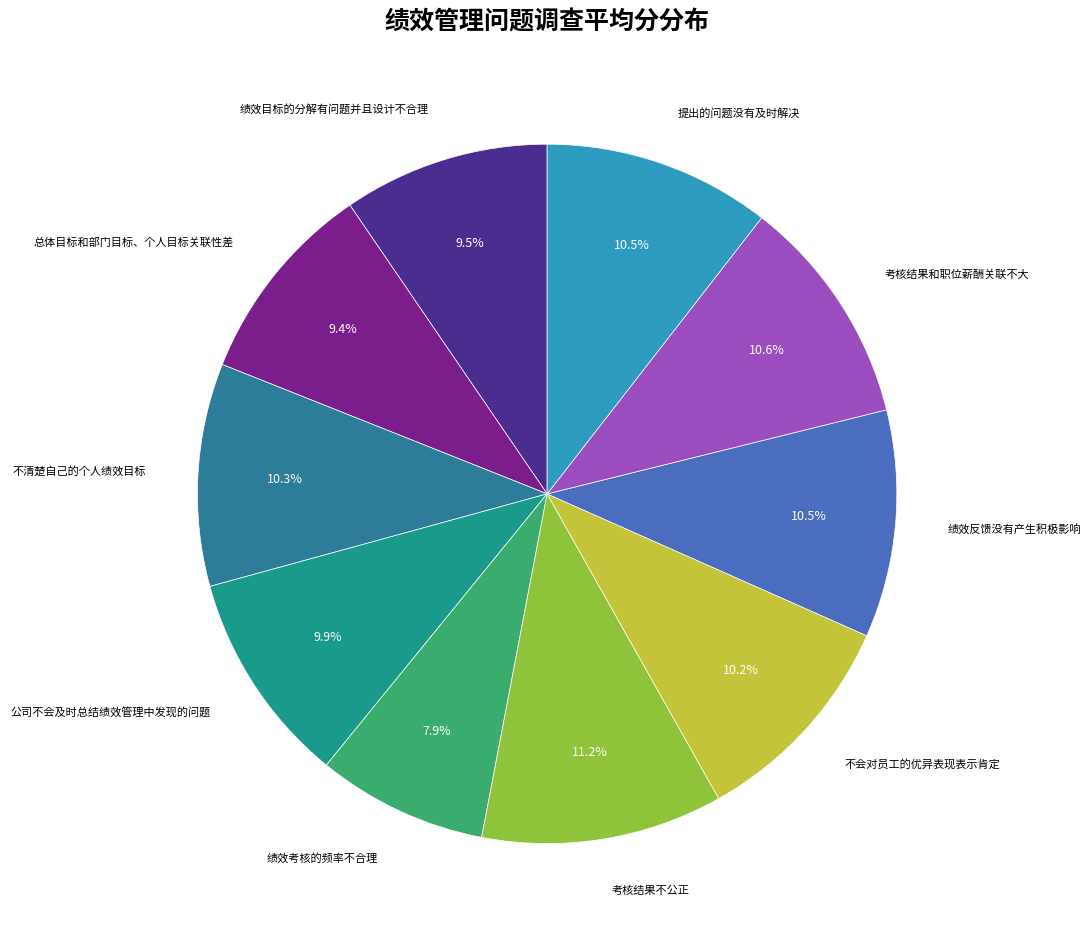

Which slice is the largest?

考核结果不公正